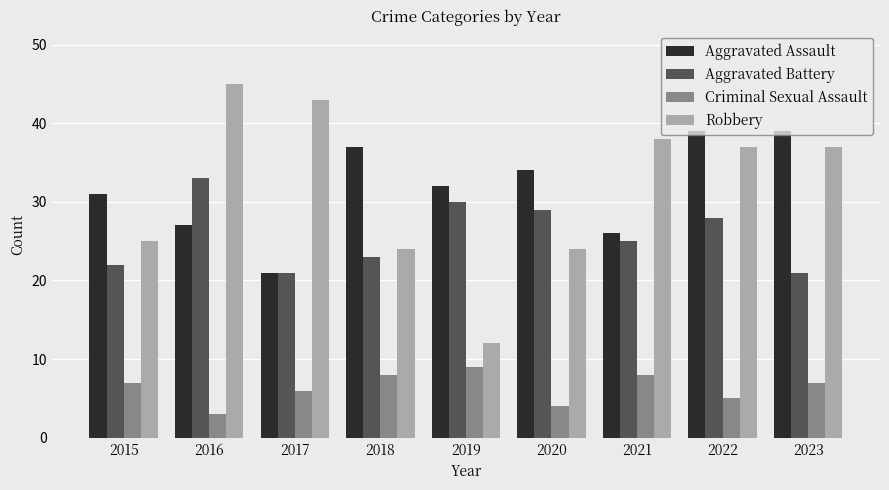

True or false: Aggravated Assault has a value of 10 at 2021.

False